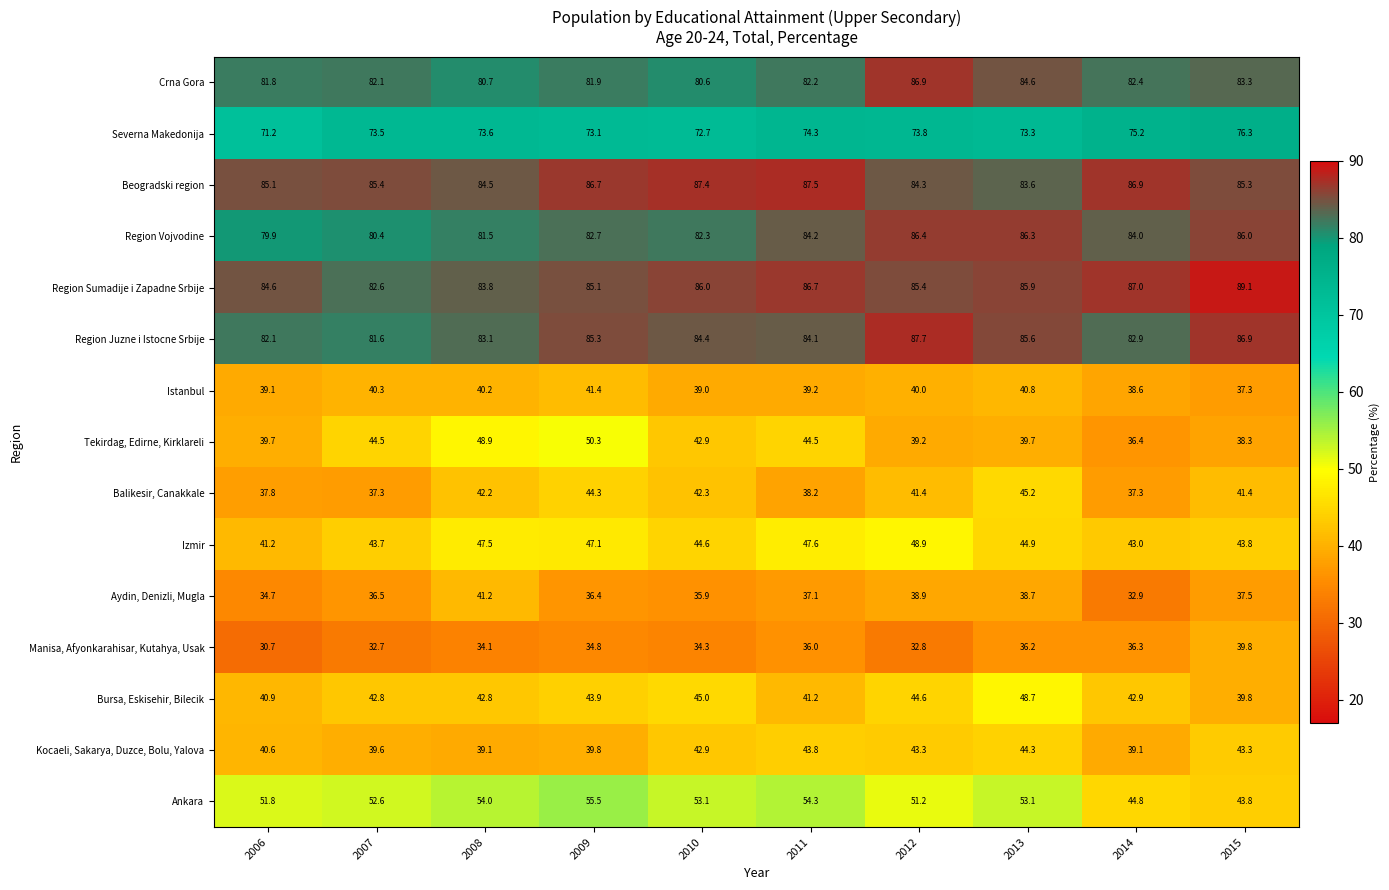

List the series in order of their peak value, highest first.

Region Sumadije i Zapadne Srbije, Region Juzne i Istocne Srbije, Beogradski region, Crna Gora, Region Vojvodine, Severna Makedonija, Ankara, Tekirdag, Edirne, Kirklareli, Izmir, Bursa, Eskisehir, Bilecik, Balikesir, Canakkale, Kocaeli, Sakarya, Duzce, Bolu, Yalova, Istanbul, Aydin, Denizli, Mugla, Manisa, Afyonkarahisar, Kutahya, Usak